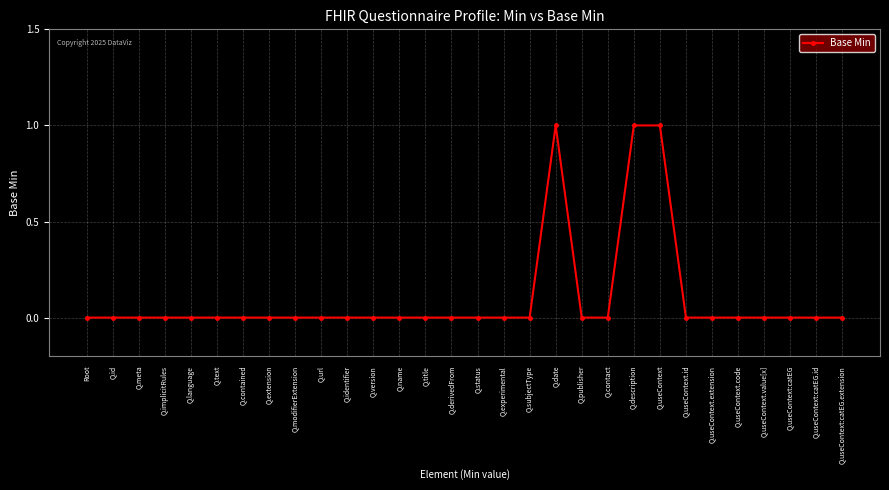

Count the number of data series in this chart.

1